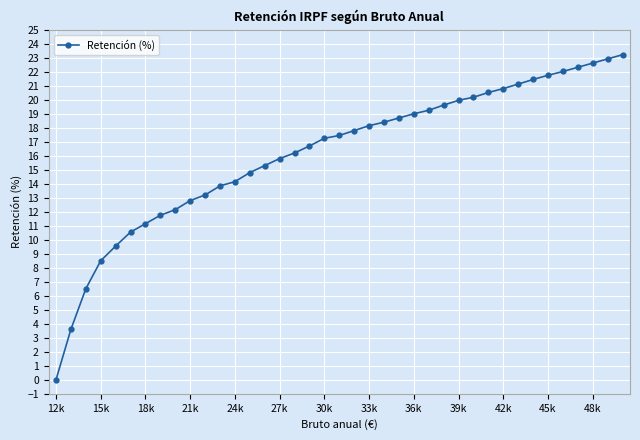

What is the difference between the maximum and minimum values?

23.2